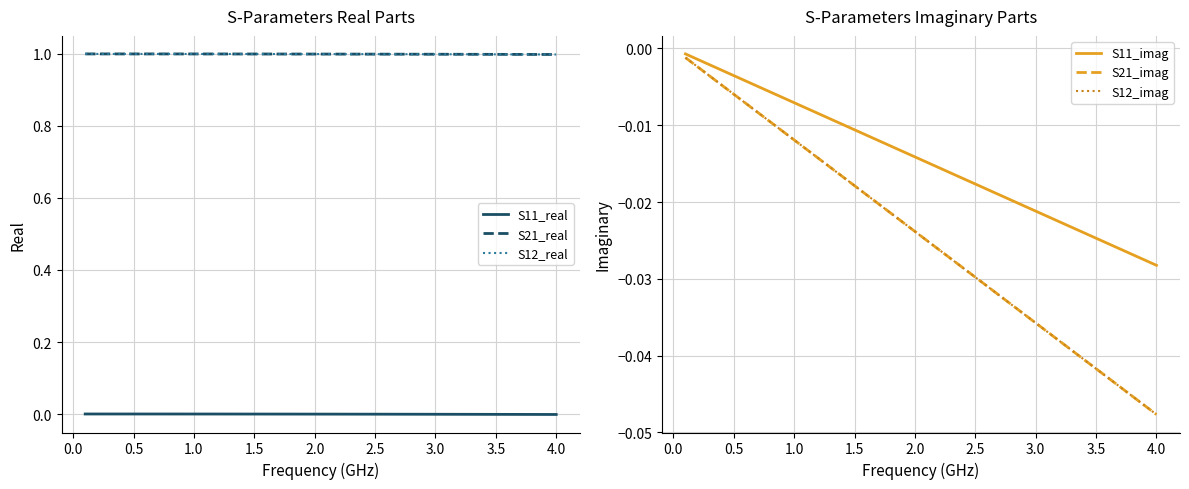

Rank the series by their maximum value, from highest to lowest.

S21_real, S12_real, S11_real, S11_imag, S21_imag, S12_imag